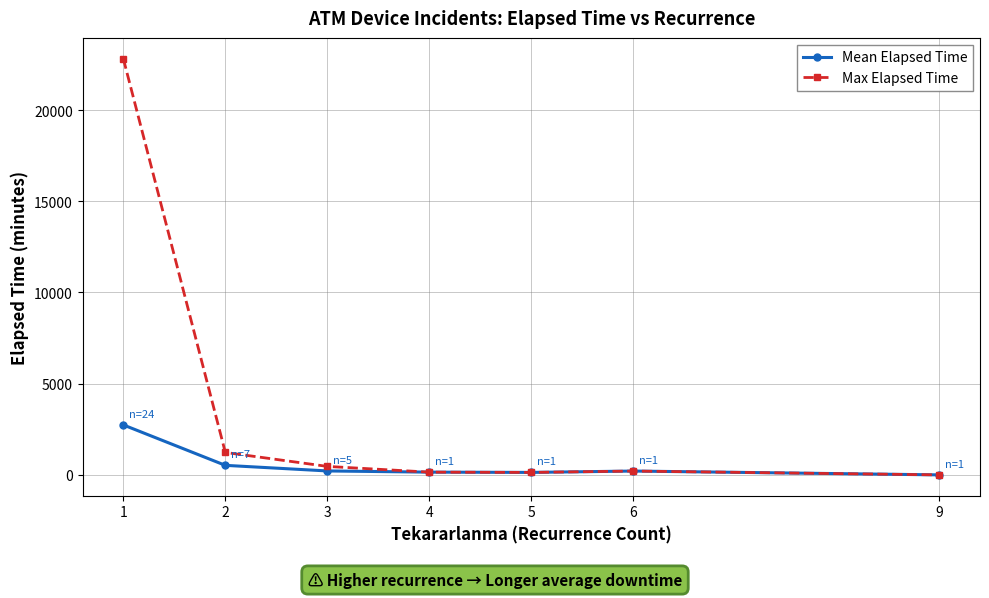

What is the approximate value of Mean Elapsed Time at 1?

2738.8